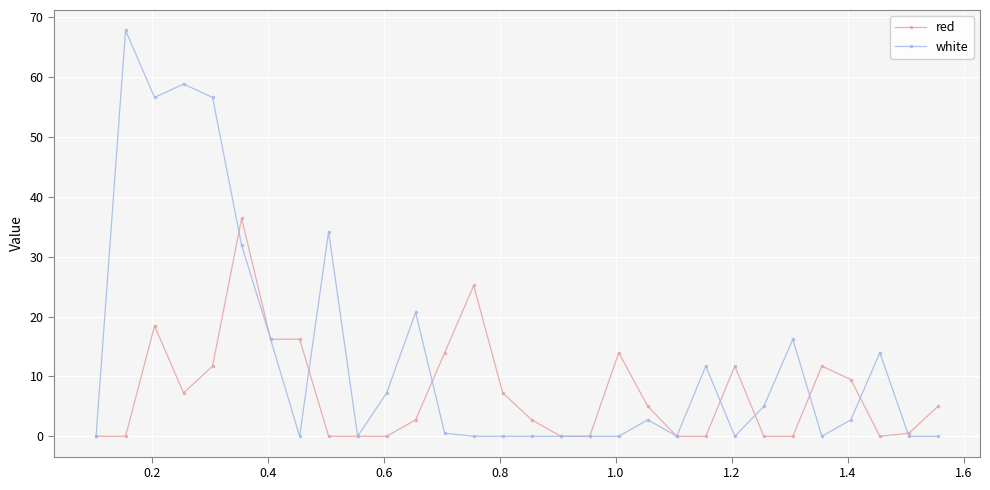

Which series has the widest spread of values?

white